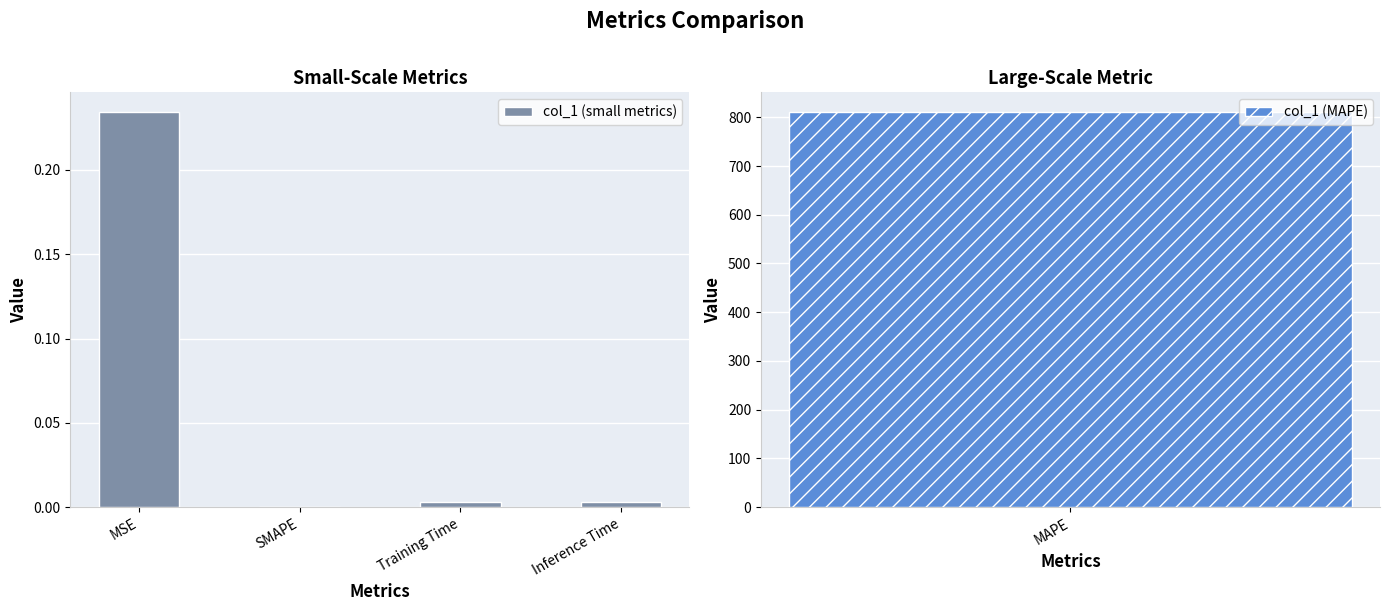

What is the value of the 1st bar from the left?

0.2